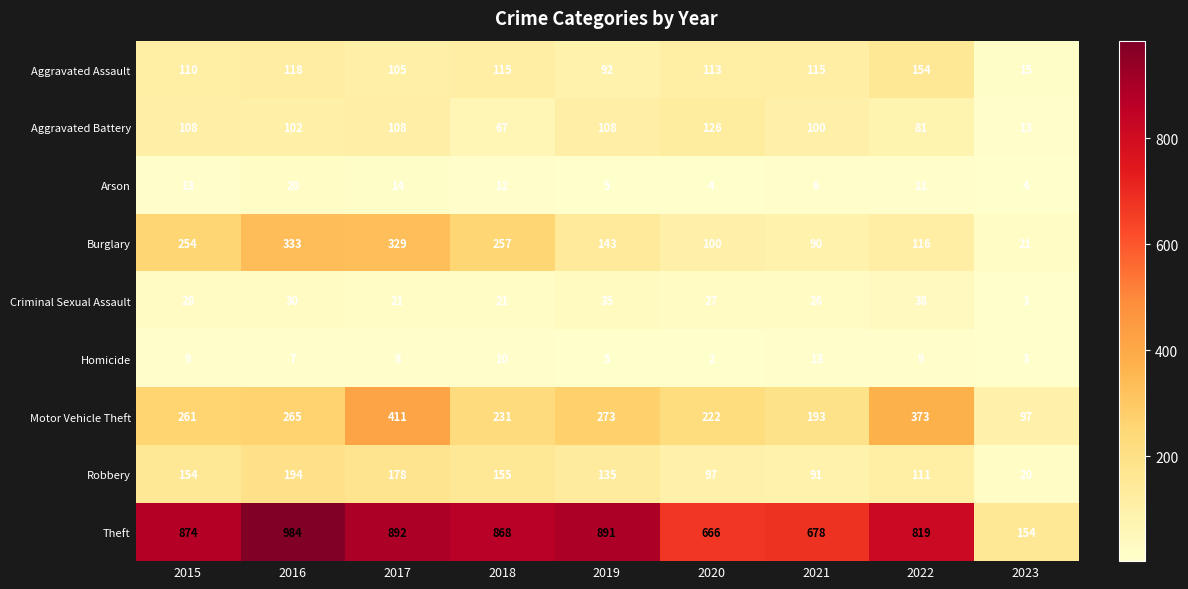

Between 2015 and 2019, which series saw the biggest shift?

Burglary